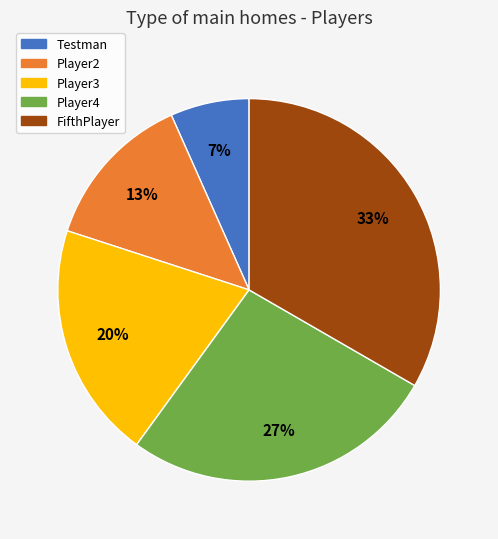

What is the largest slice in the pie chart?

FifthPlayer